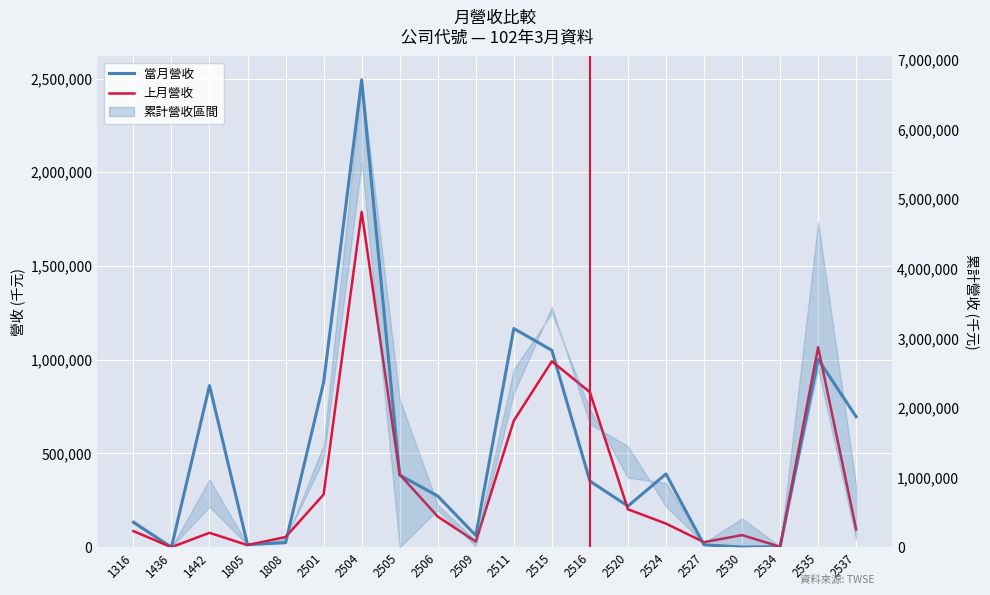

How many data points in 去年累計營收 are above 534197?

9